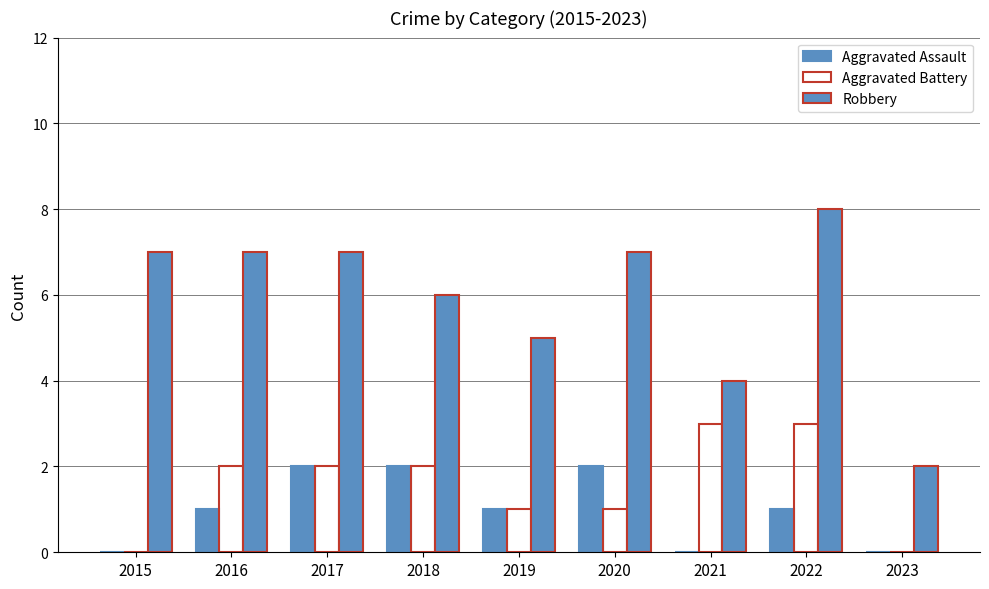

Does the chart contain stacked bars?

No